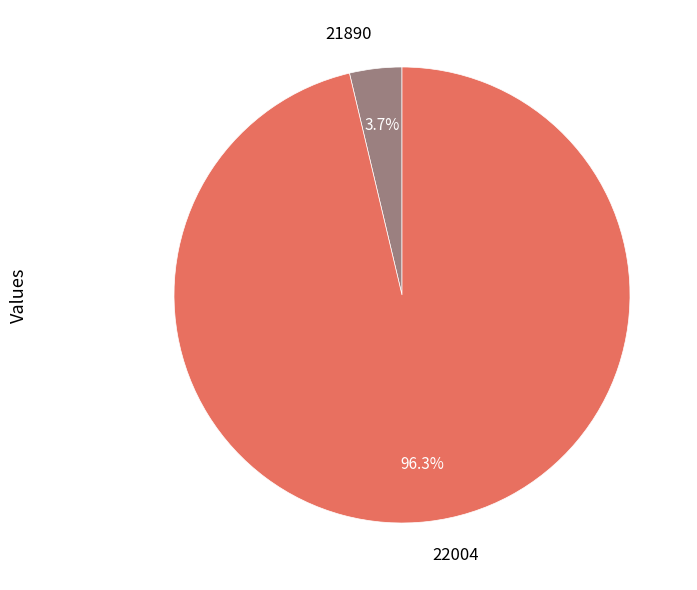

Between 22004 and 21890, which is larger?

22004